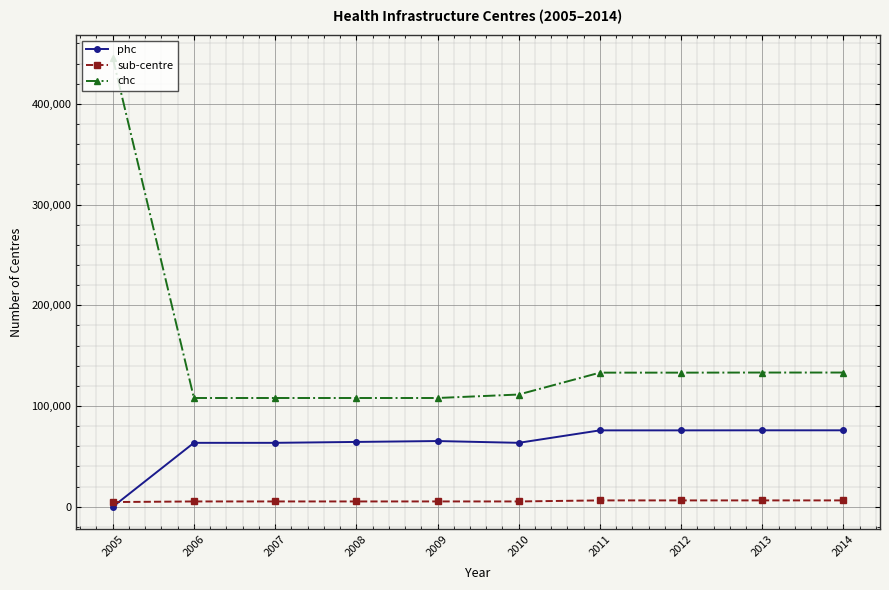

Which series has the widest spread of values?

chc